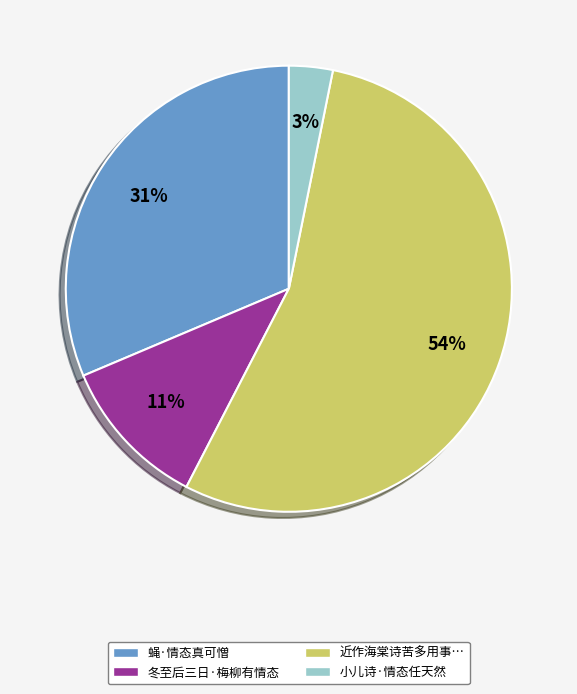

Which category has the biggest portion of the pie?

近作海棠诗苦多用事…